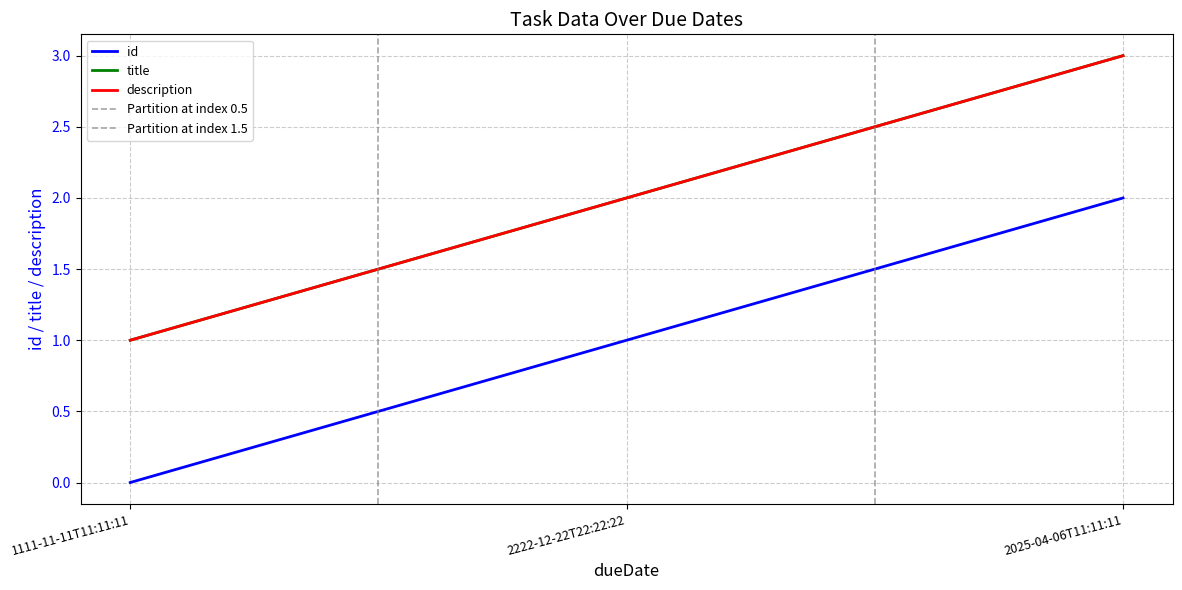

What is the difference between the highest and lowest values at 2025-04-06T11:11:11?

1